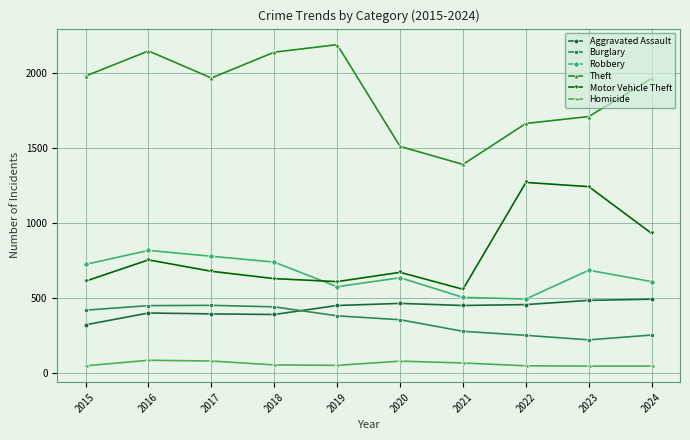

What is the sum of all Theft values?

18672